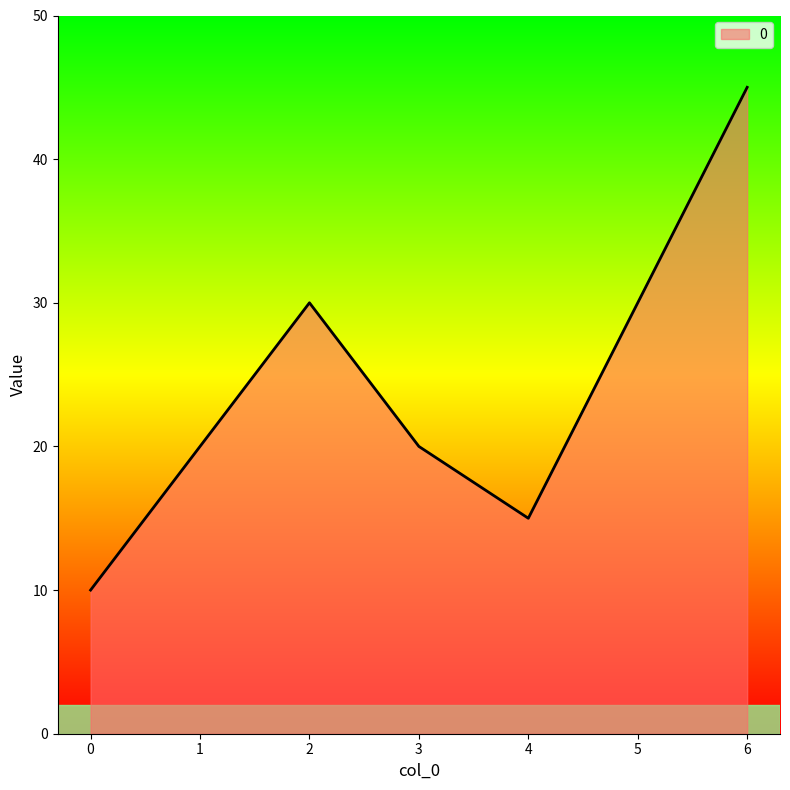

What is the difference between the maximum and minimum values?

35